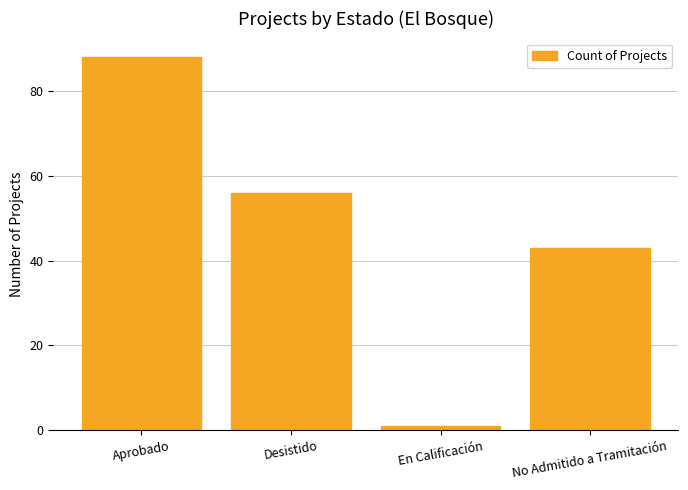

Is it true that the value at En Calificación is 1?

True